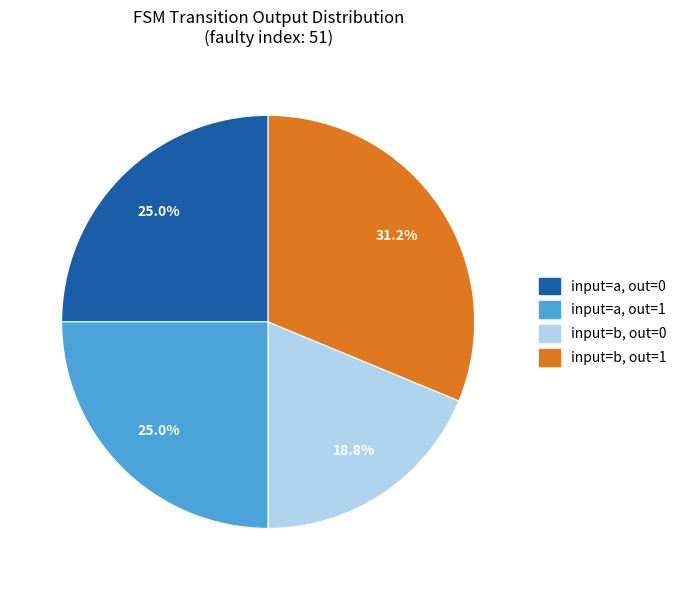

Does any single category account for the majority?

No